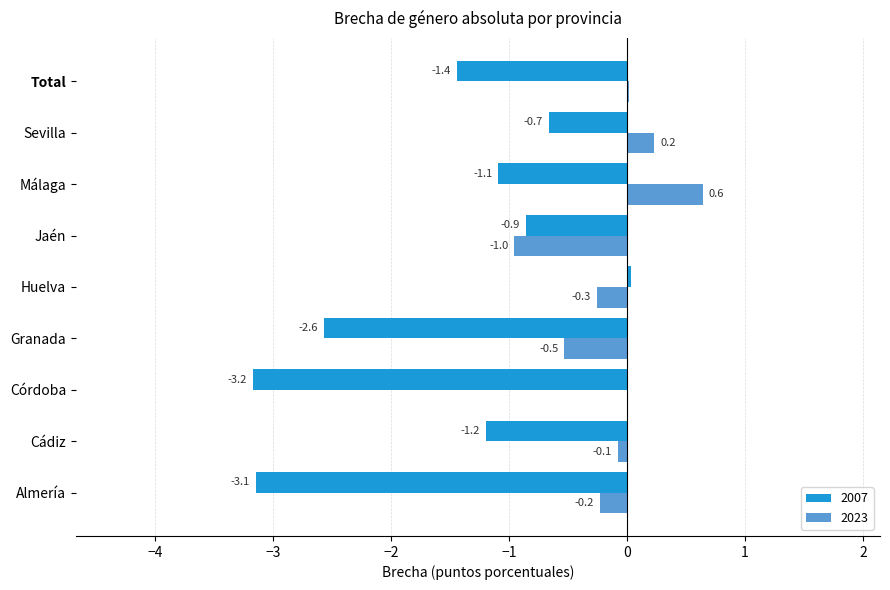

What is the greatest value displayed?

0.6